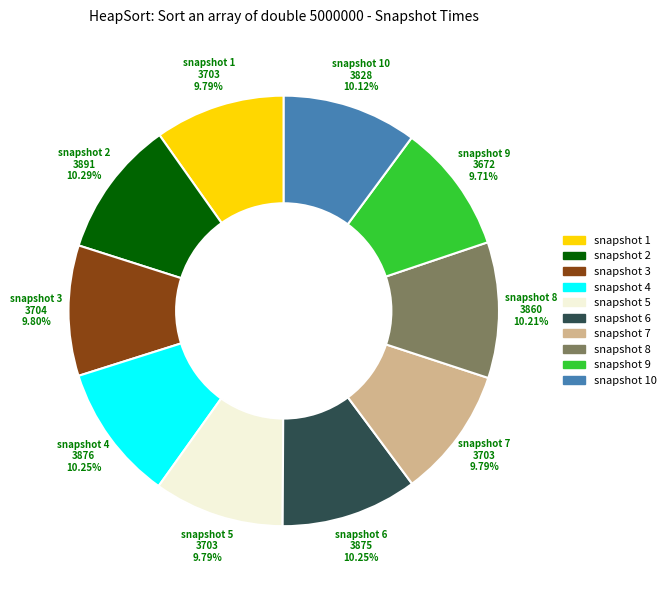

Is there a majority slice in this chart?

No